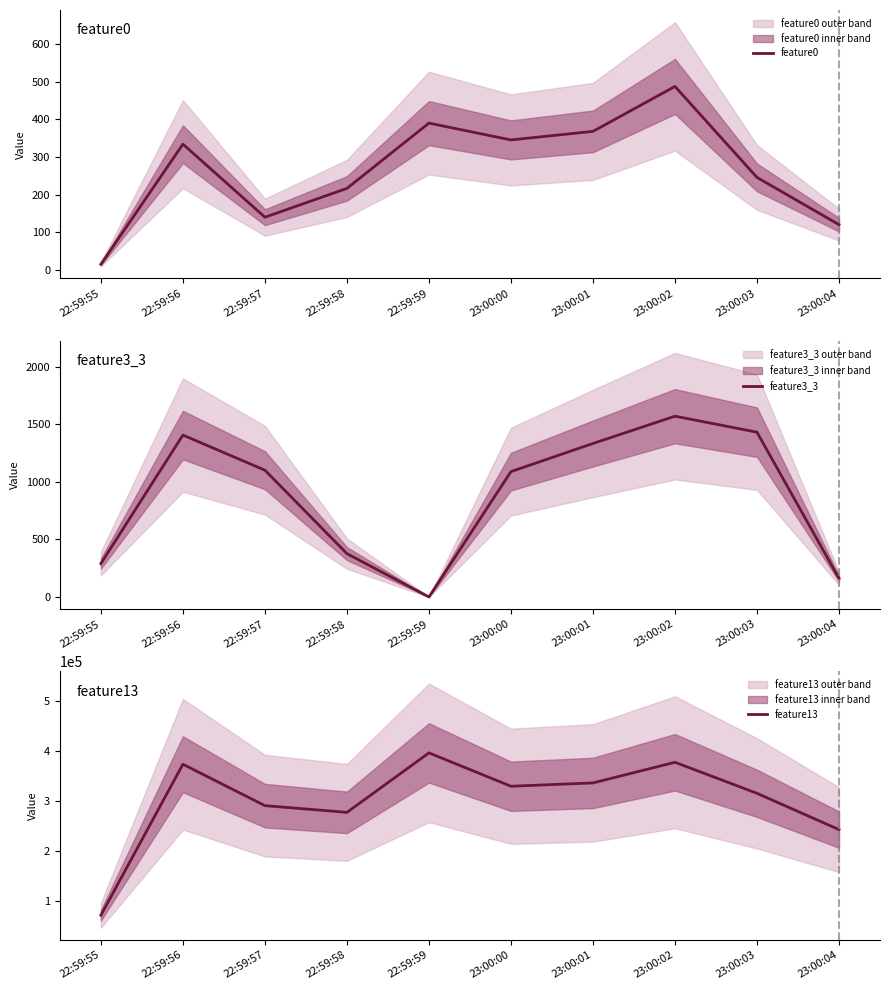

What is the value of the feature3_3 point at the 1st from the left?

290.0